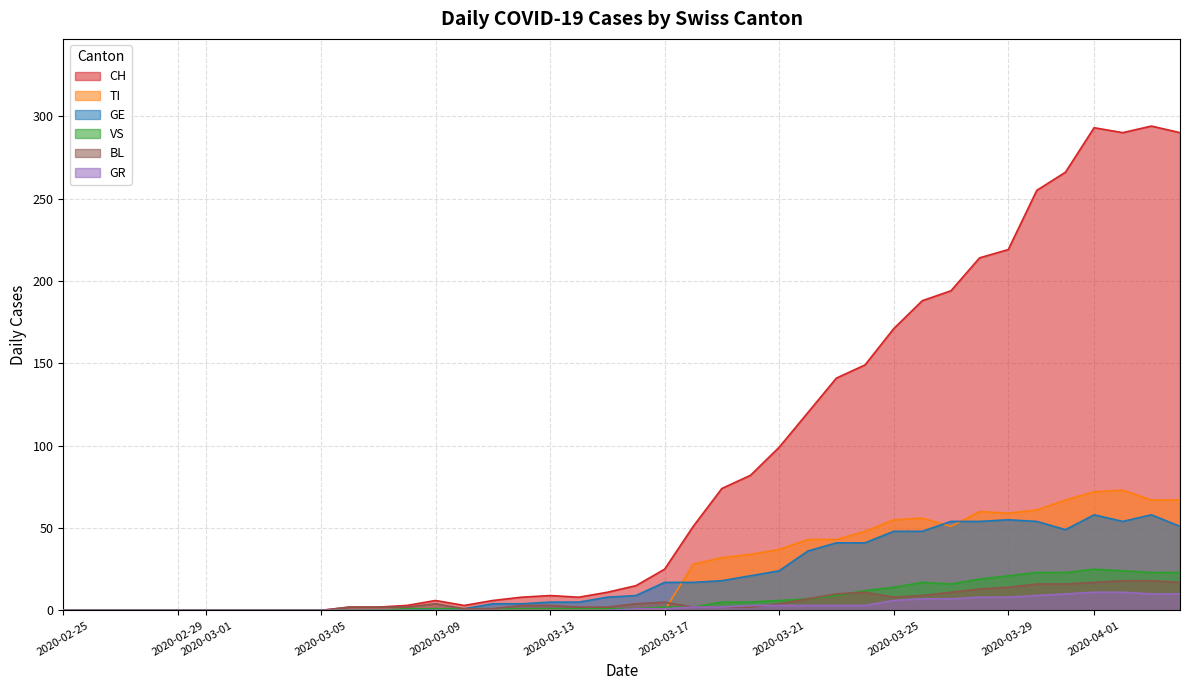

What is the maximum value for GR?

11